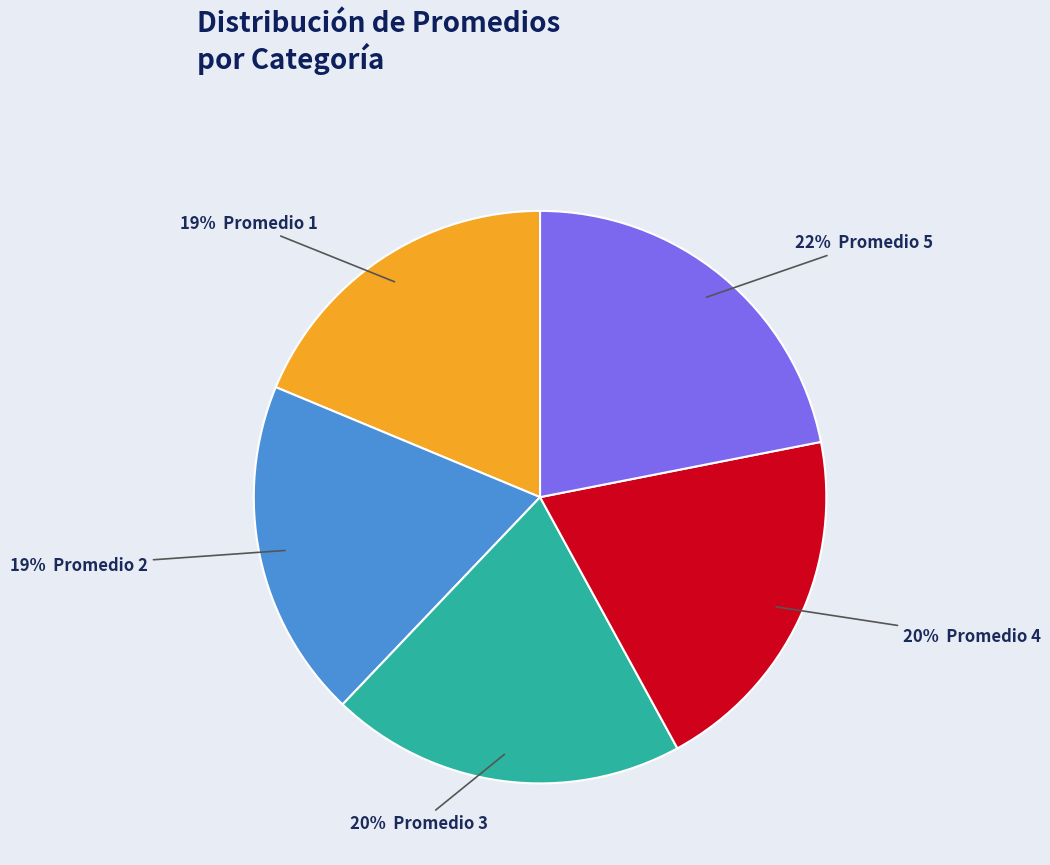

To the nearest percent, what is the difference between the largest and smallest slice percentages?

3%